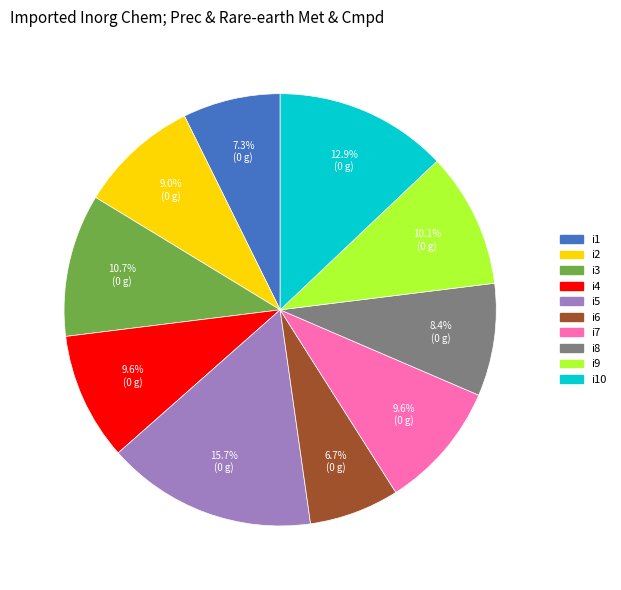

How many segments does this pie chart have?

10